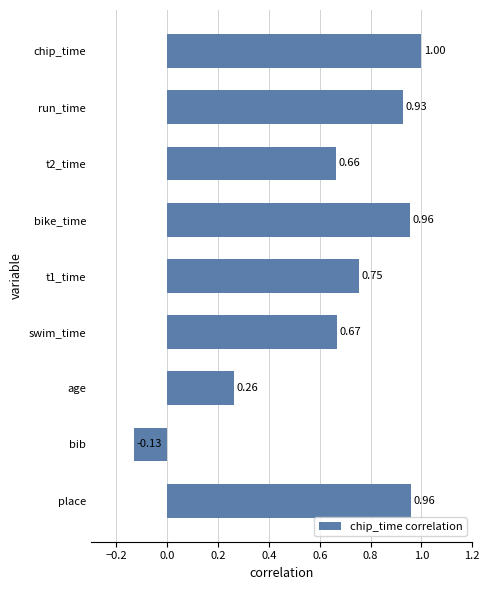

What is the change in value from age to t1_time?

+0.5